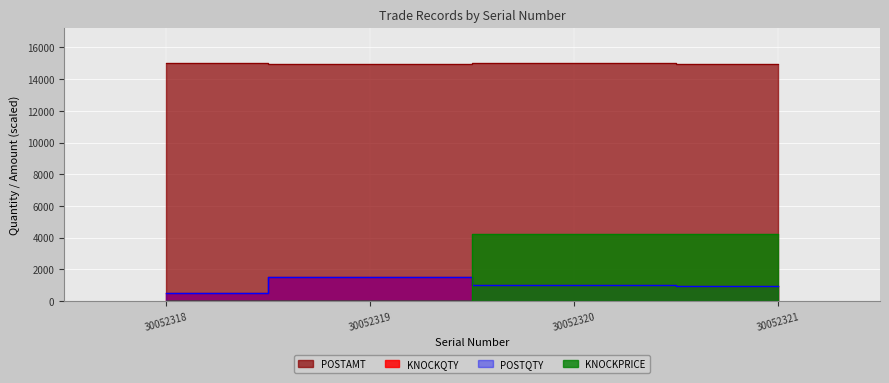

Which category has the lowest value across all series?

30052318